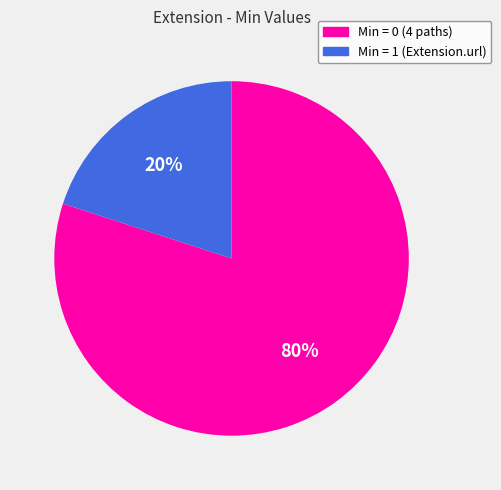

To the nearest percent, what is the difference between the largest and smallest slice percentages?

60%